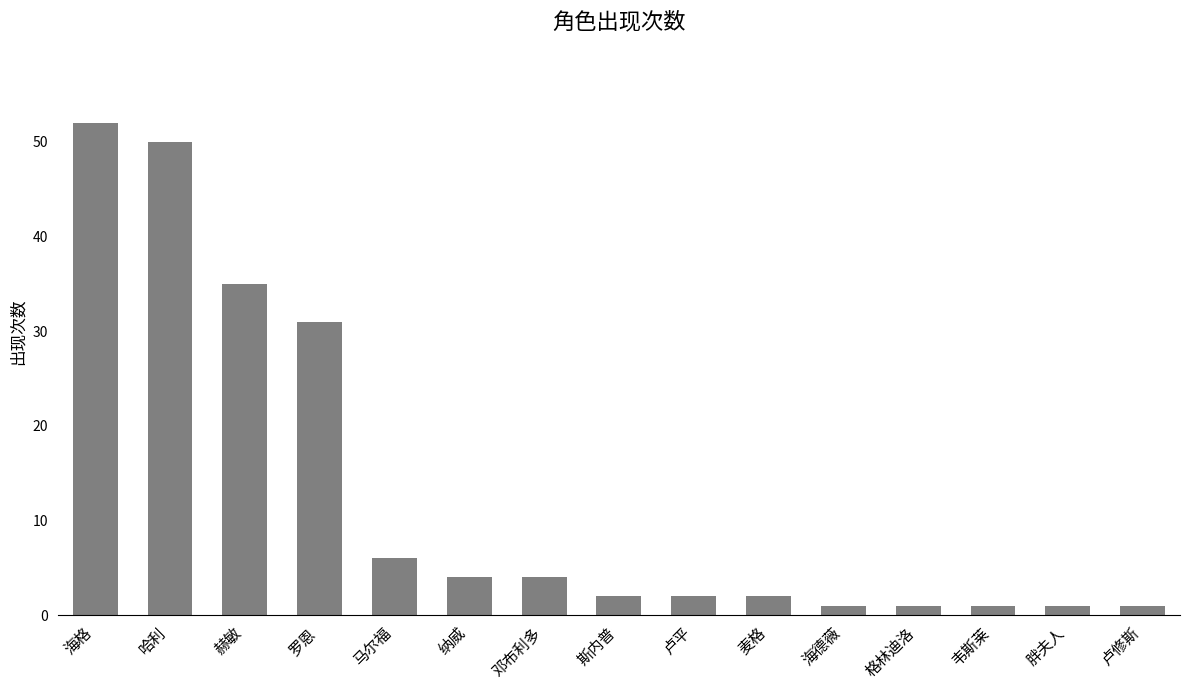

The chart shows a value of 2 at 斯内普. True or false?

True